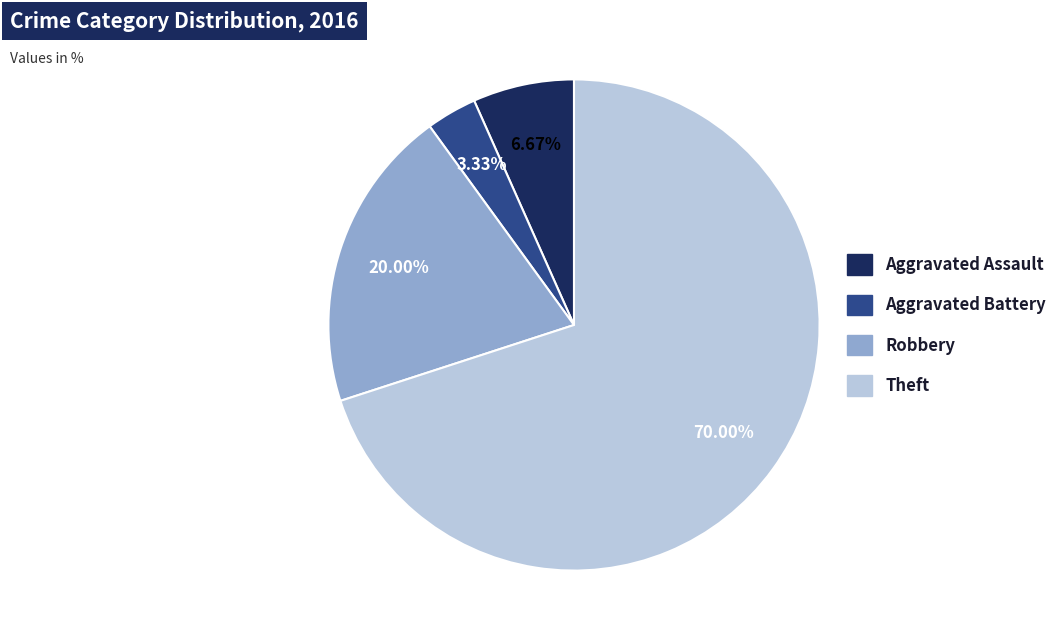

Which category accounts for the majority?

Theft